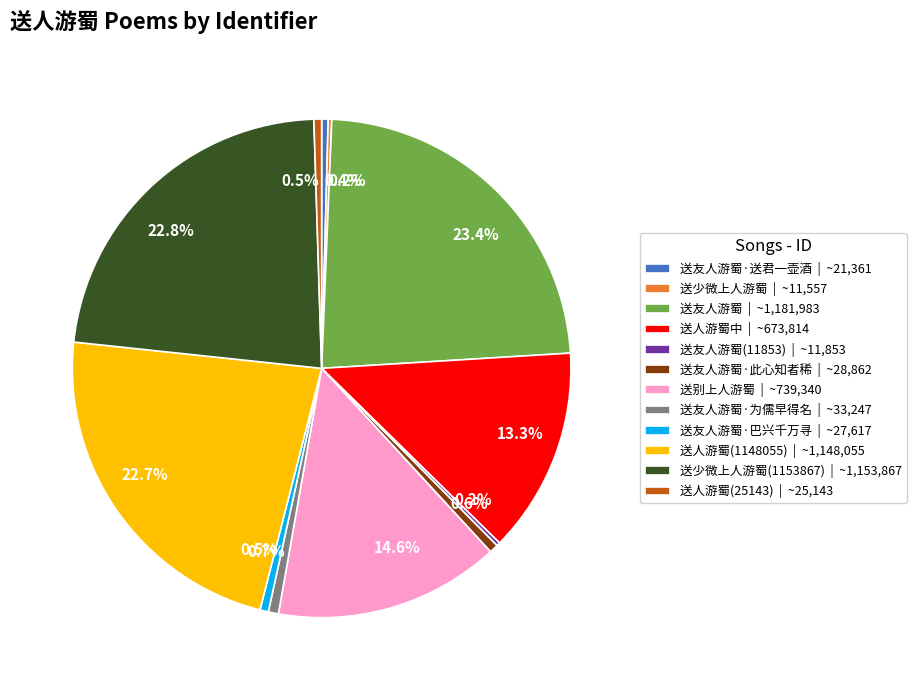

What percentage do 送别上人游蜀 | ~739,340 and 送友人游蜀·为儒早得名 | ~33,247 together represent?

15.3%